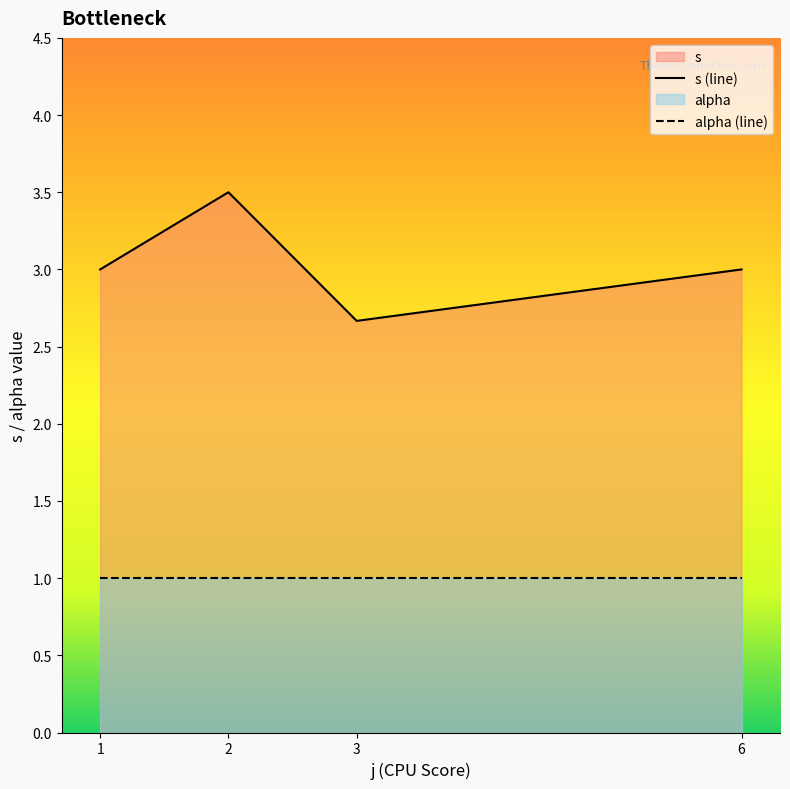

Which series has the widest spread of values?

s (line)